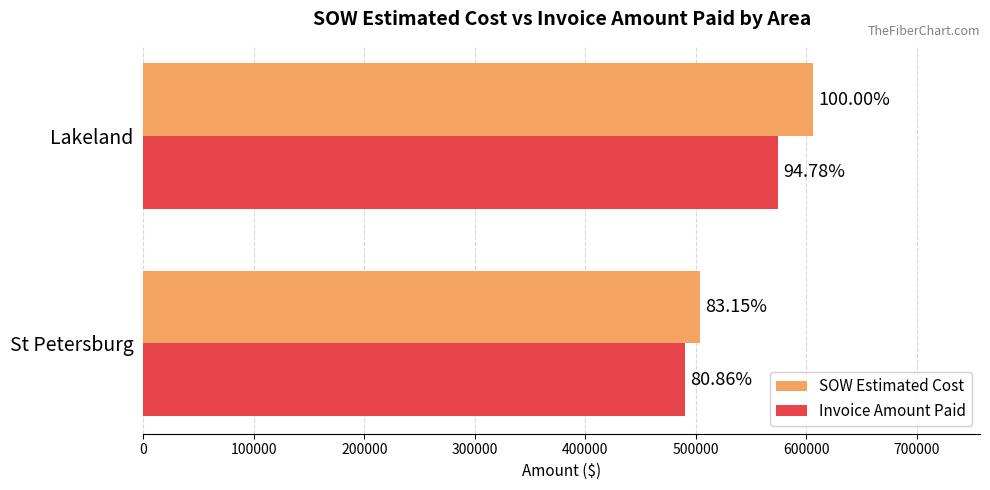

What are all the series names shown in the legend?

SOW Estimated Cost, Invoice Amount Paid